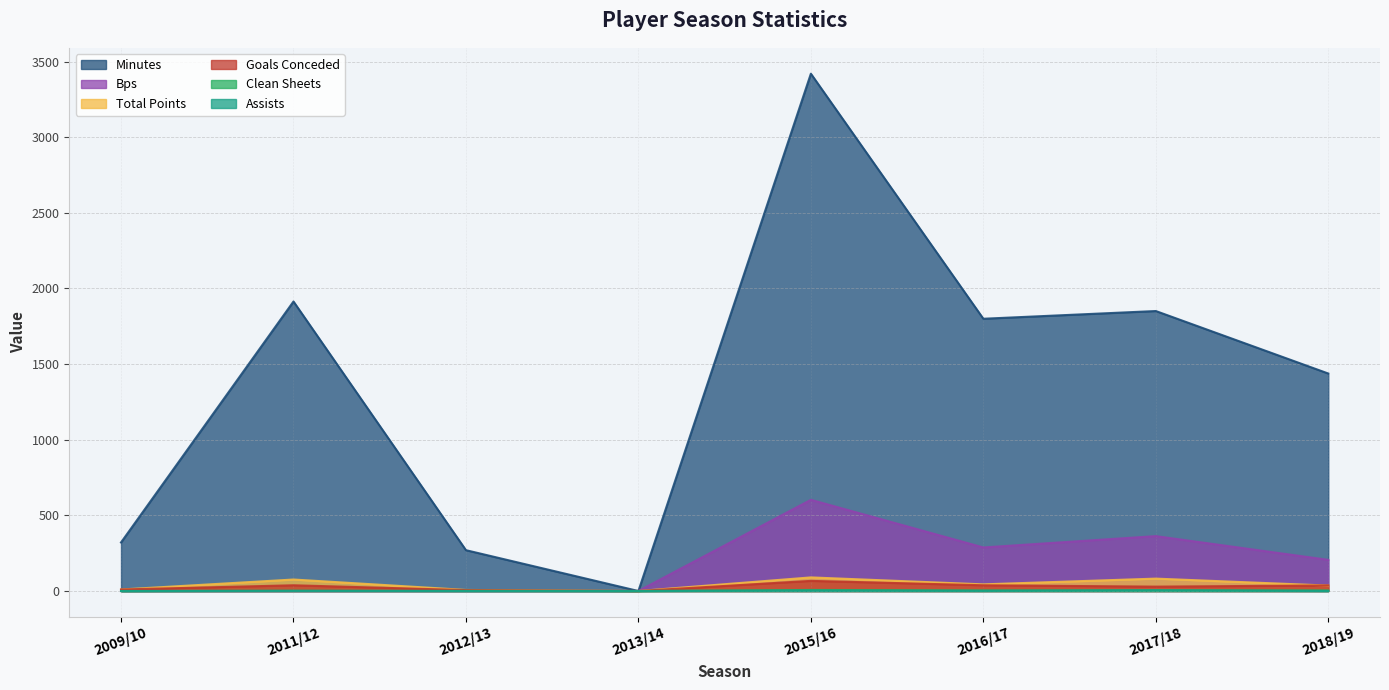

Reading left to right, transcribe all the data shown in this chart.

minutes: 321	1914	270	0	3420	1800	1851	1438
total_points: 10	76	7	0	90	44	82	36
goals_conceded: 10	38	6	0	67	38	29	37
clean_sheets: 0	2	1	0	7	4	5	4
bps: 0	0	0	0	603	288	363	206
assists: 0	1	0	0	3	1	5	0